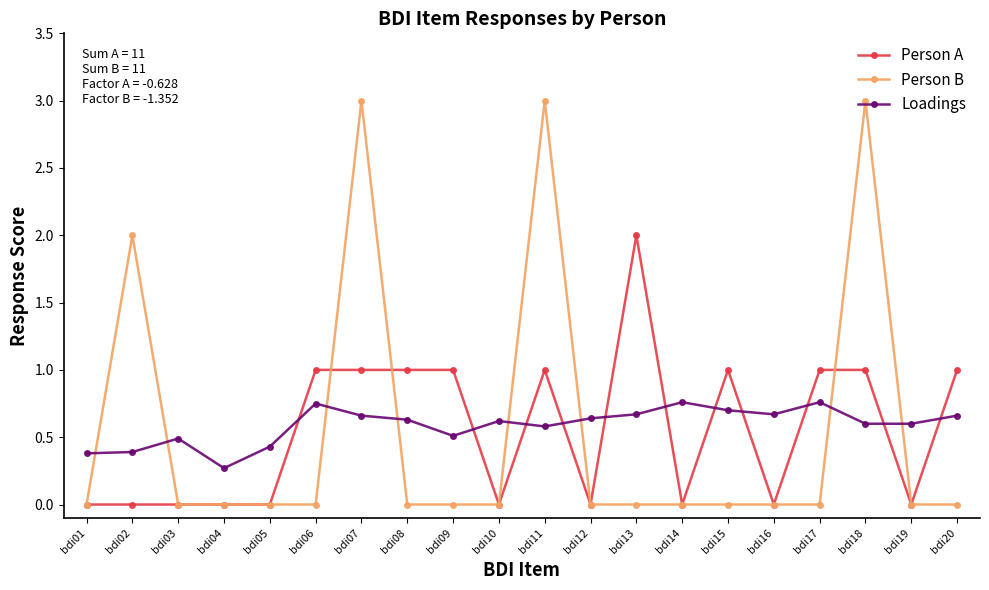

Which series has the widest spread of values?

Person B